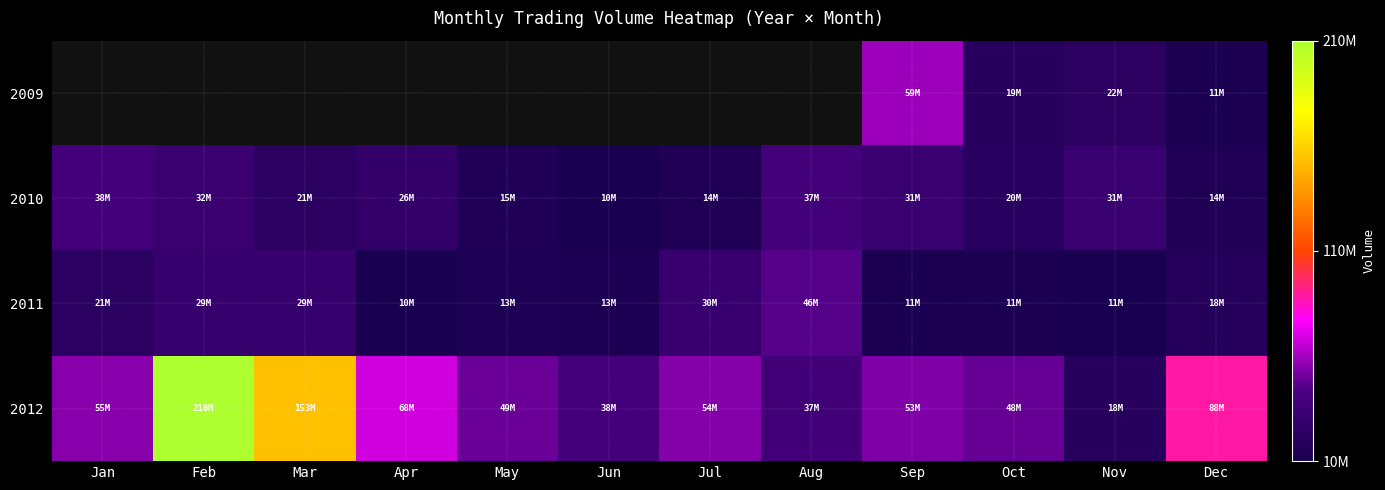

What is the minimum value shown in the chart?

10334778.0